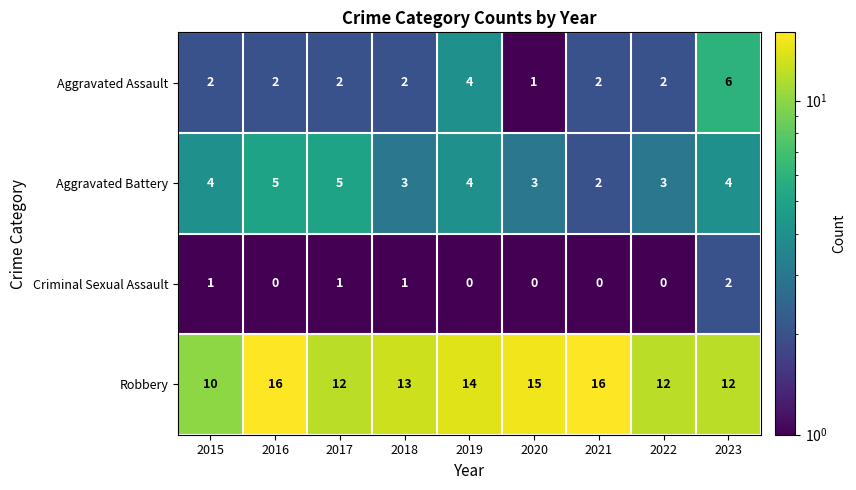

The Criminal Sexual Assault series shows 1 at 2017. True or false?

True